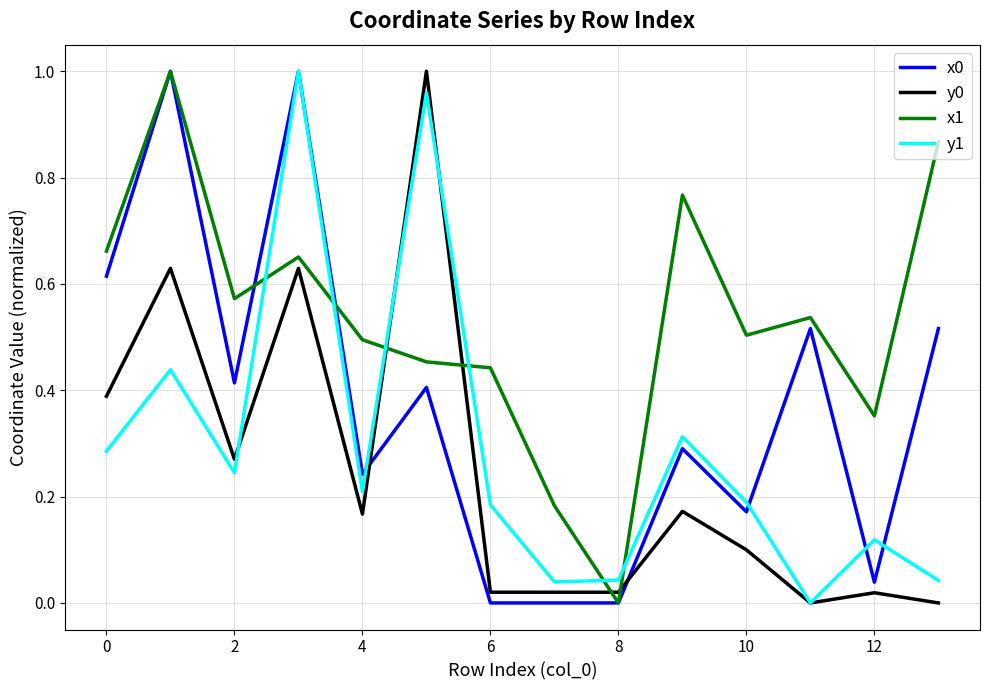

Which series has the largest total across all categories?

x1